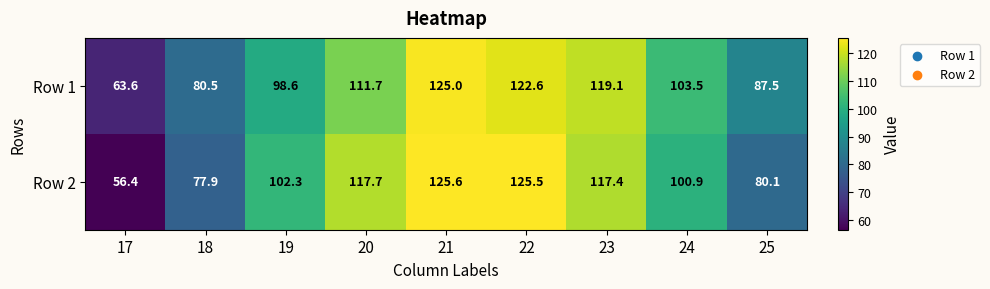

Is the value of Row 2 at 17 greater than the value of Row 1 at 20?

No